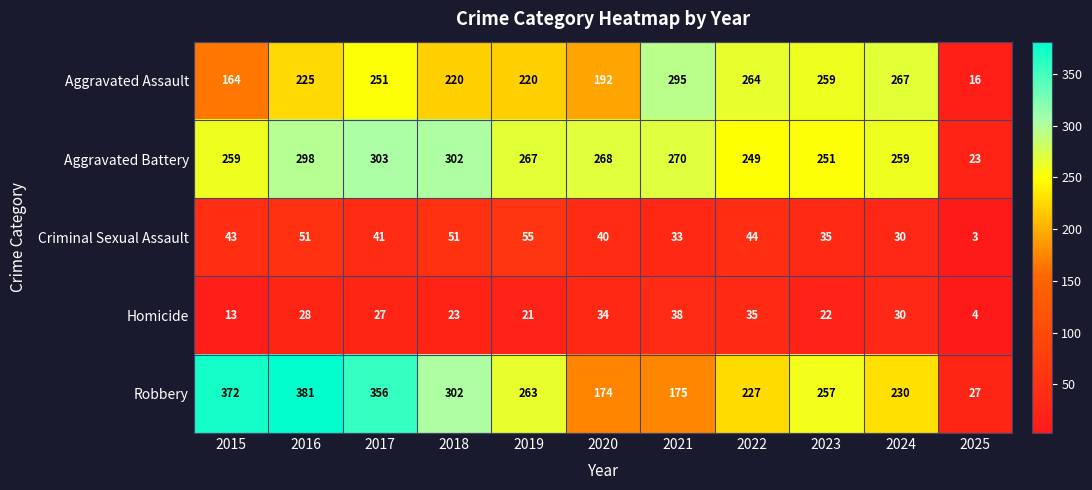

True or false: Robbery has a value of 227 at 2022.

True